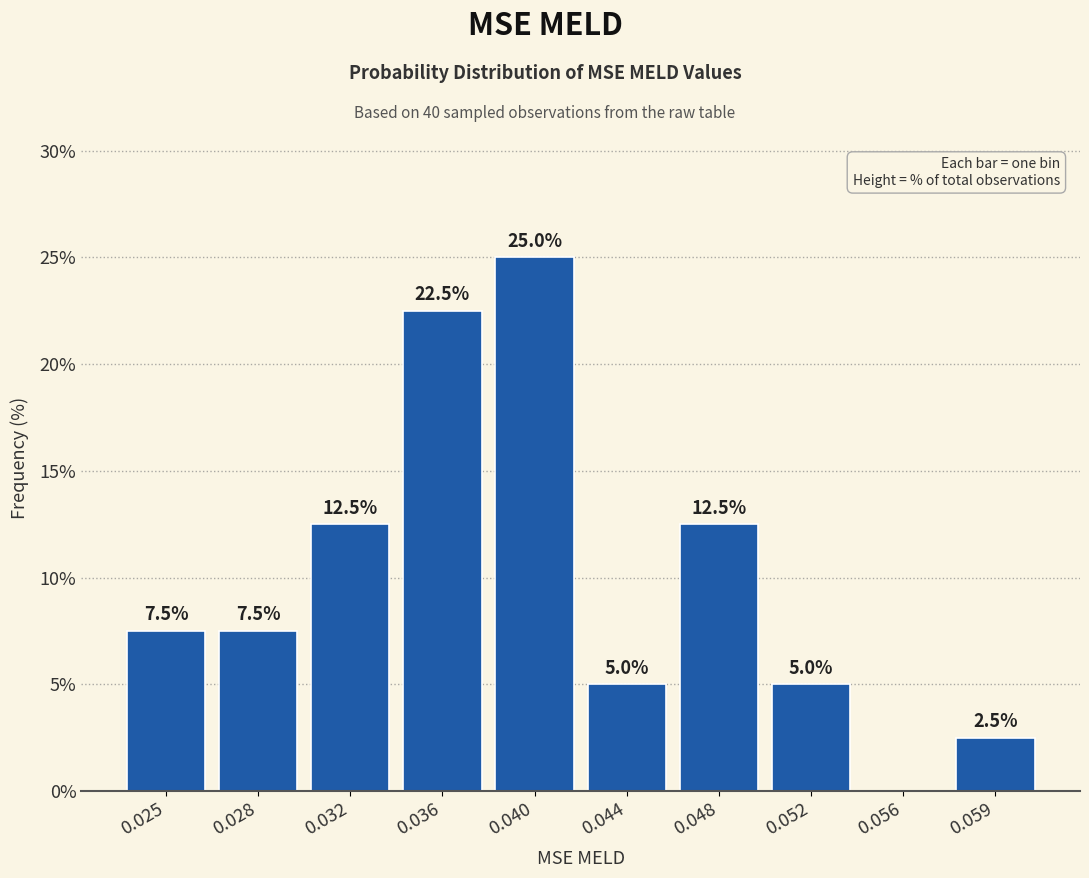

Reading left to right, list all the values displayed in this chart.

0.025=7.5	0.028=7.5	0.032=12.5	0.036=22.5	0.040=25.0	0.044=5.0	0.048=12.5	0.052=5.0	0.056=0.0	0.059=2.5